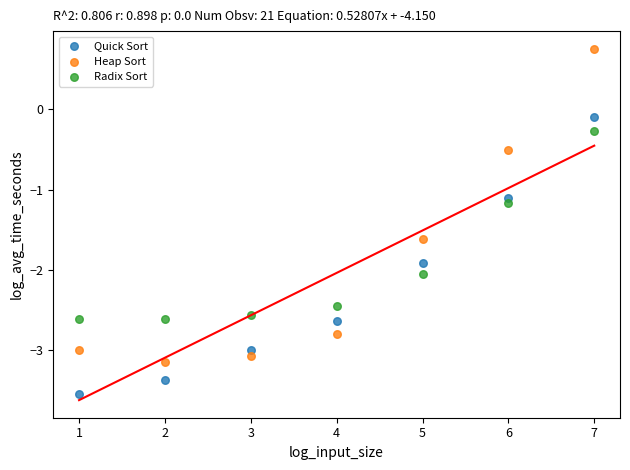

Across all data points, what is the range of Y values (max minus min)?

4.3